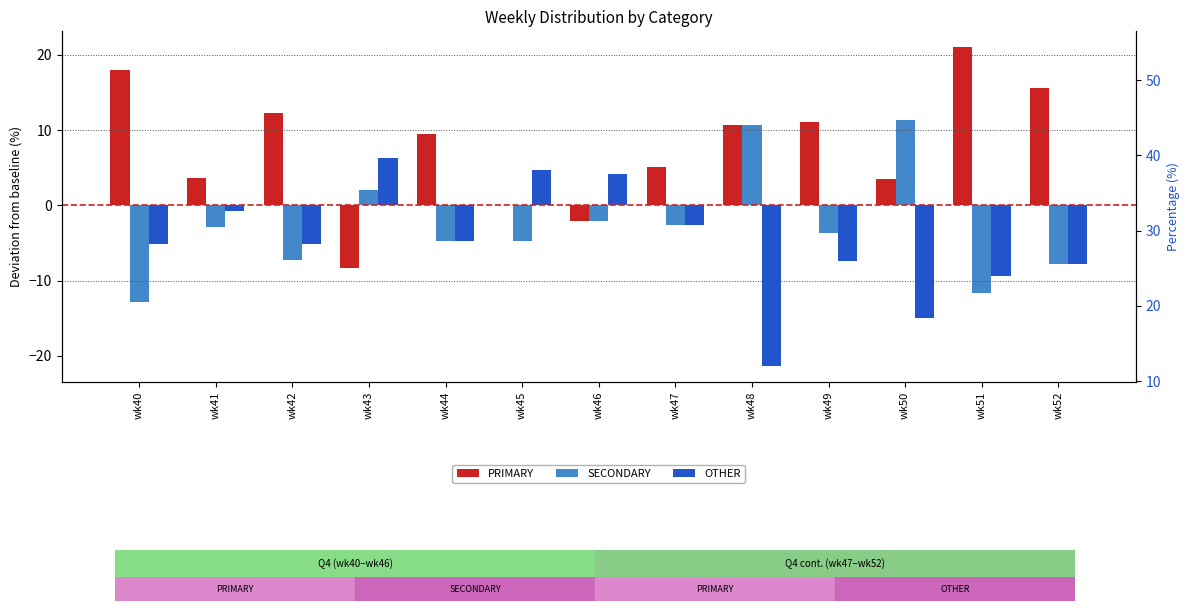

True or false: PRIMARY has a value of 11.1 at wk49.

True